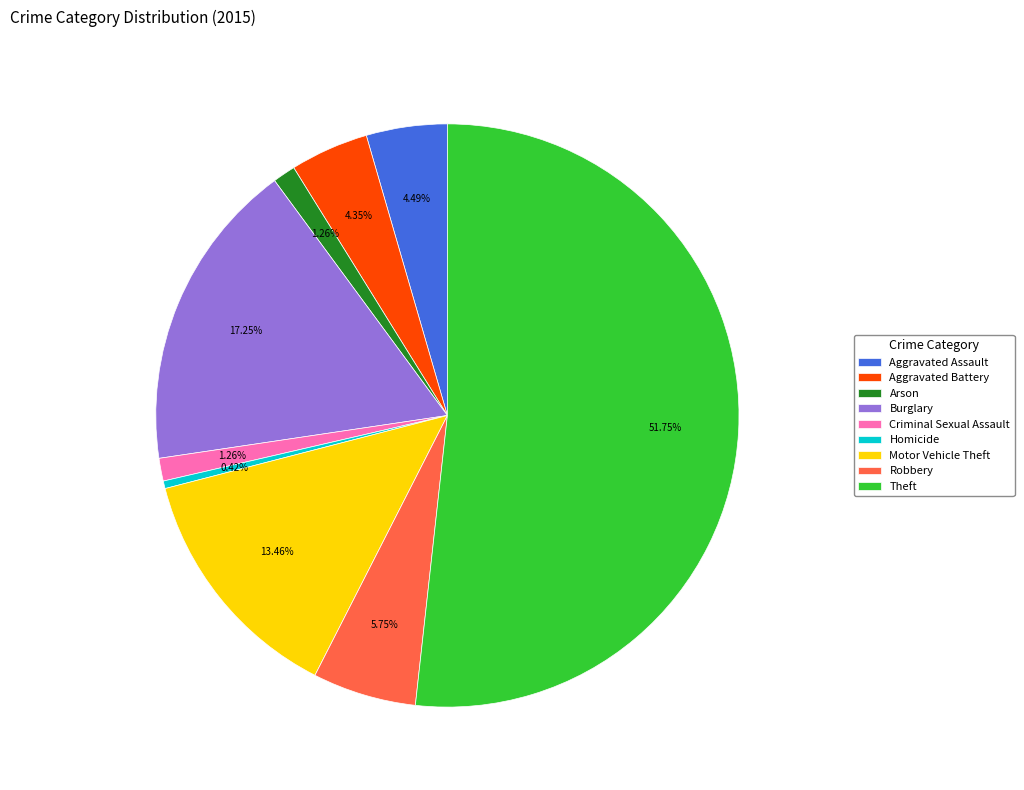

Does any single category account for the majority?

Yes